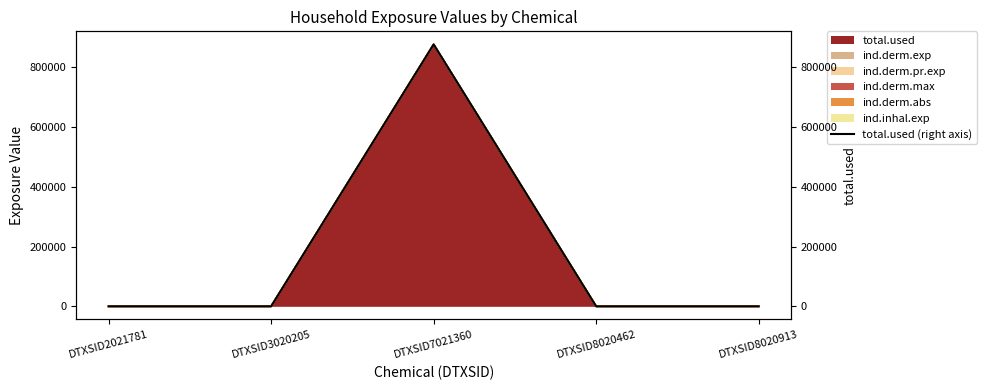

Between DTXSID2021781 and DTXSID8020462, which is larger?

DTXSID2021781